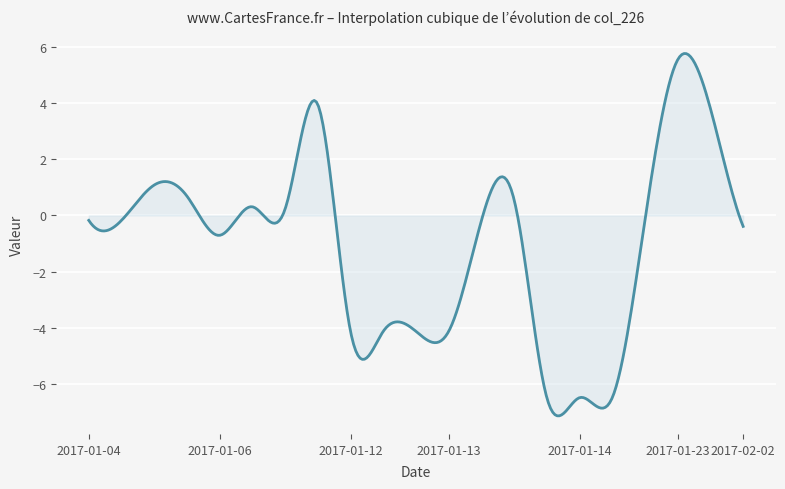

What is the smallest value displayed?

-7.1